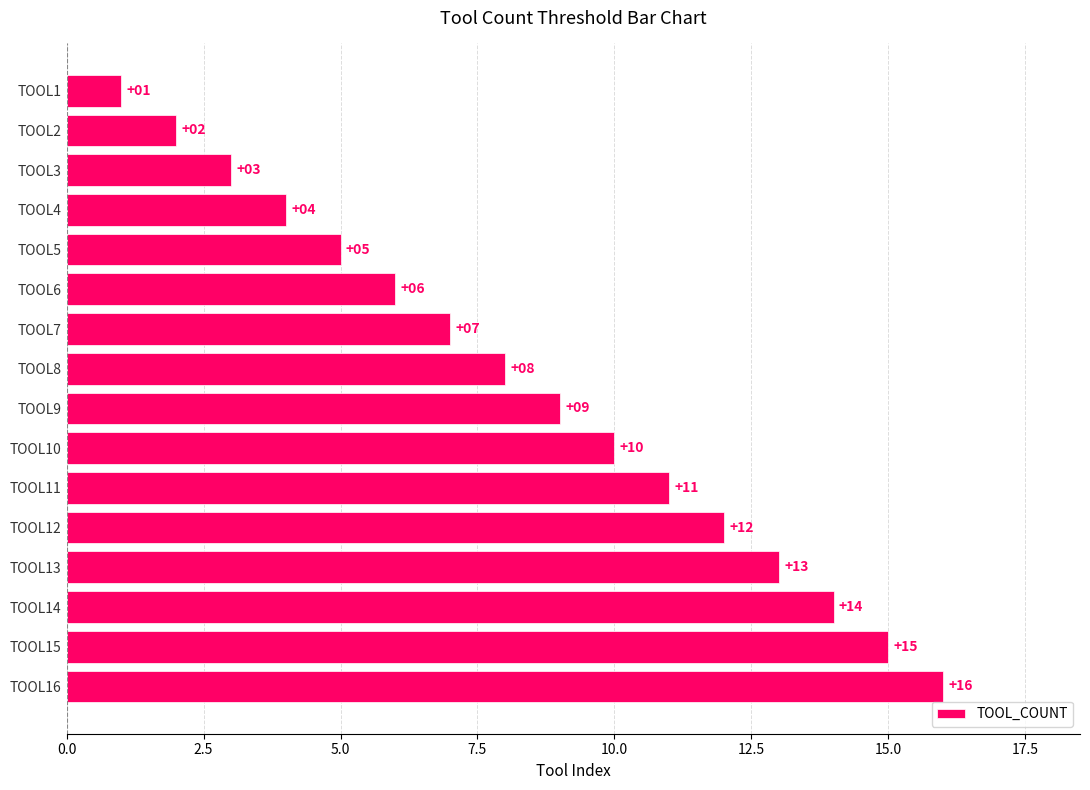

How many bars are there in total?

16